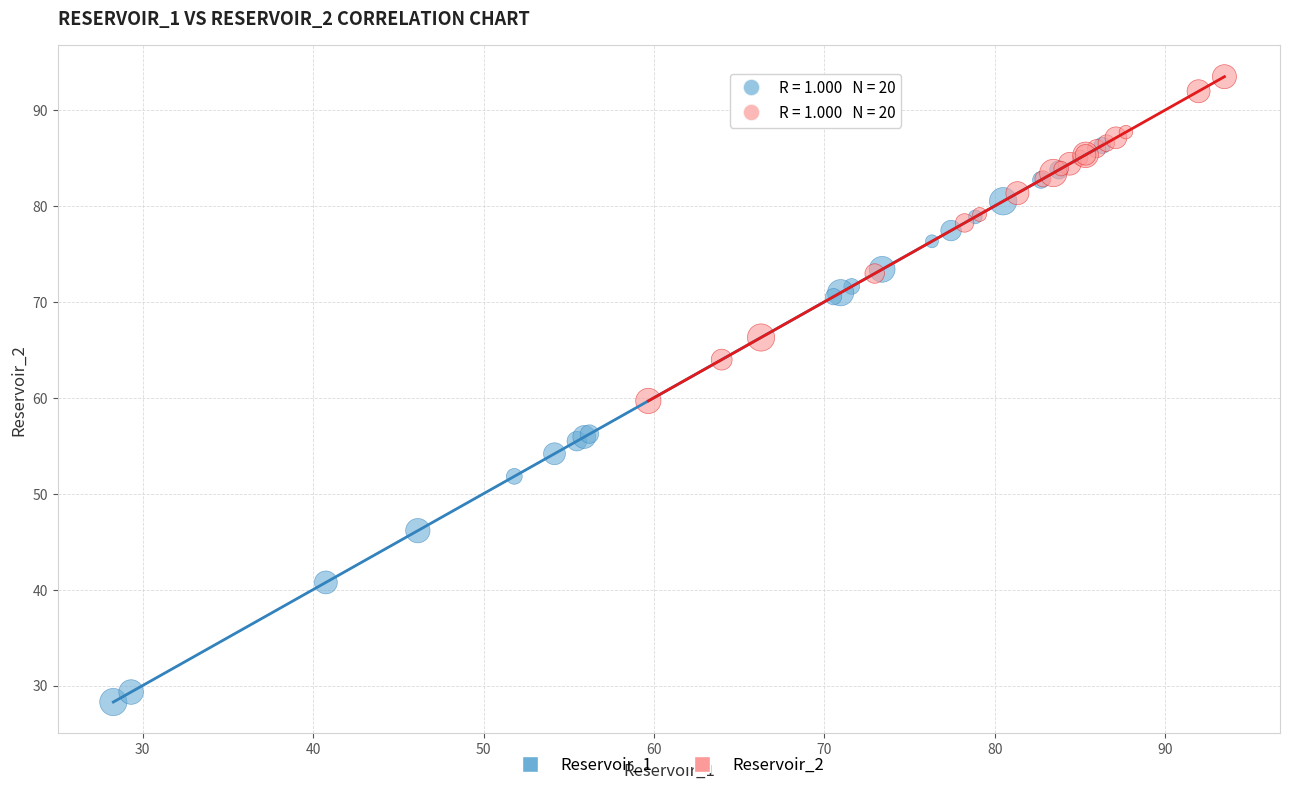

Which series reaches the maximum Y coordinate?

Reservoir_2